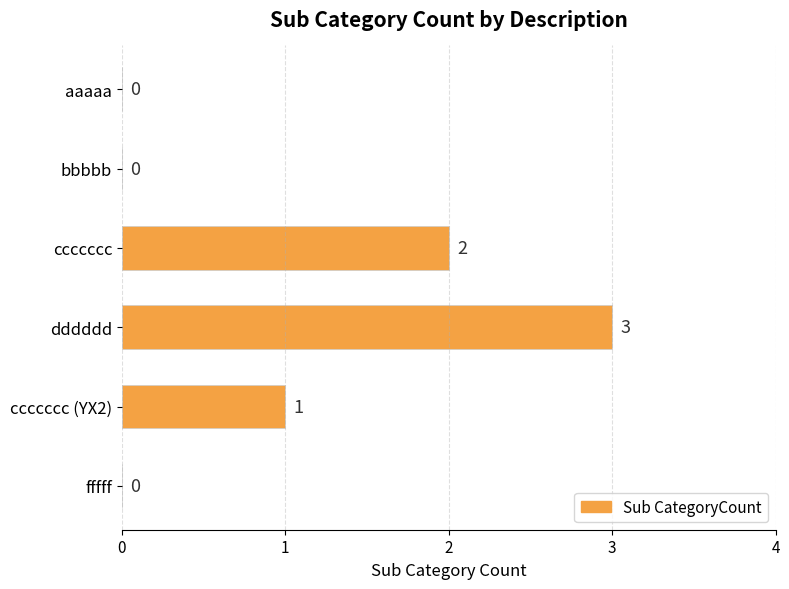

At which label is the value closest to 1?

ccccccc (YX2)